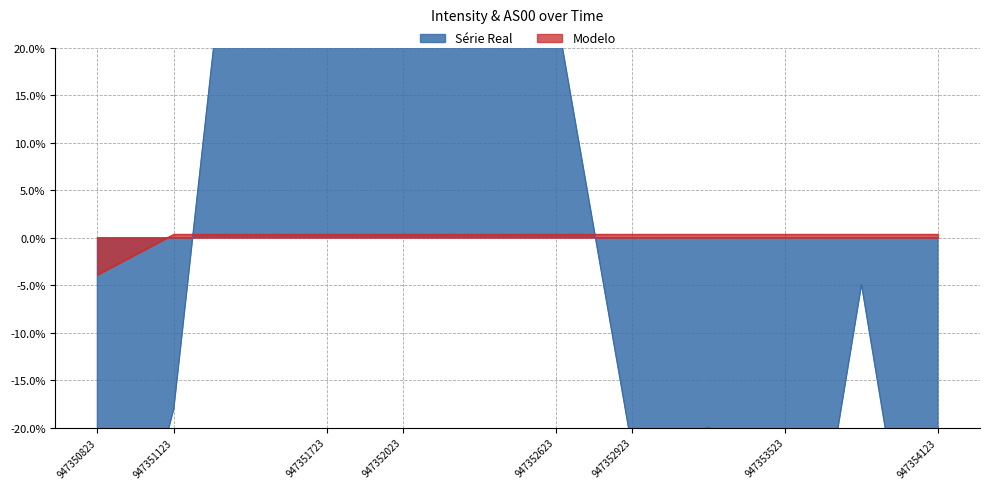

What is the approximate value of Intensity at 947352023?

0.4